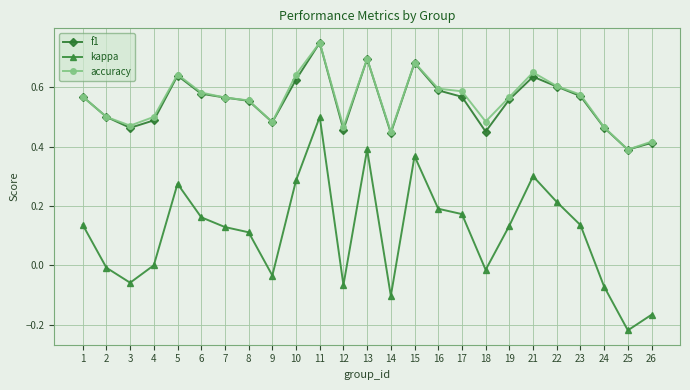

At which category is the sum across all series the highest?

11